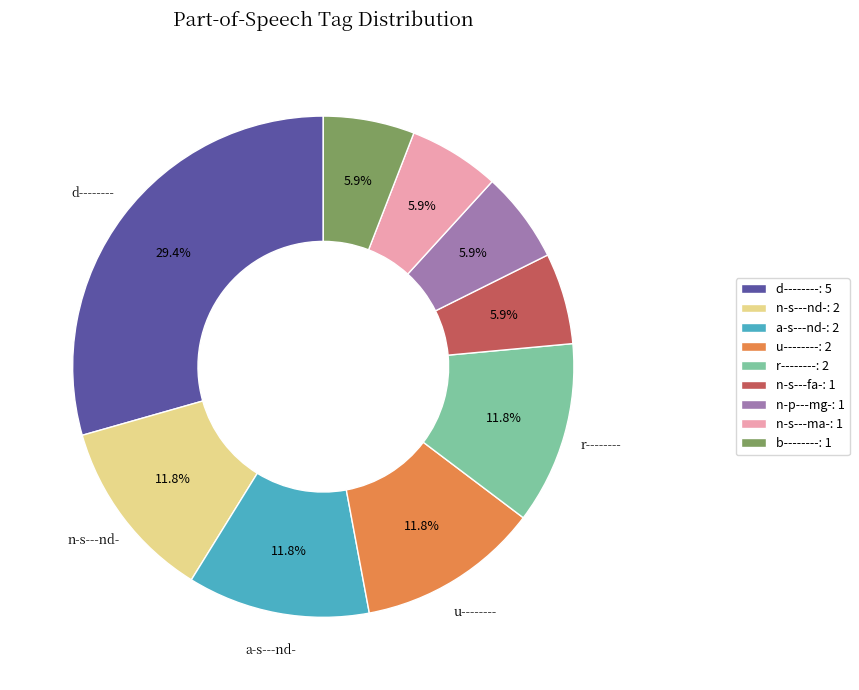

What portion of the pie excludes n-s---fa-: 1?

94.1%